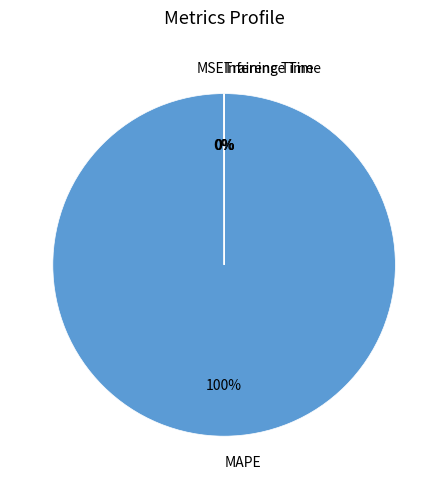

True or false: MAPE accounts for 100% of the total.

True